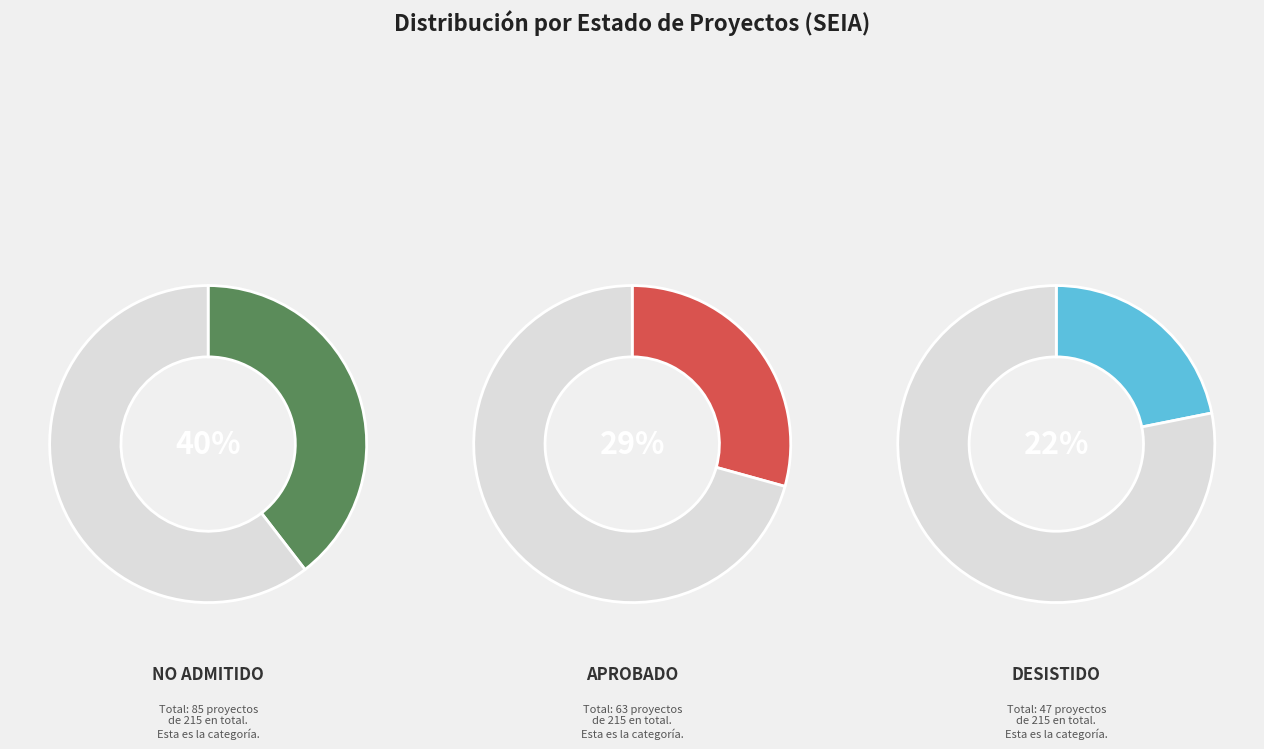

True or false: RM accounts for 43% of the total.

False